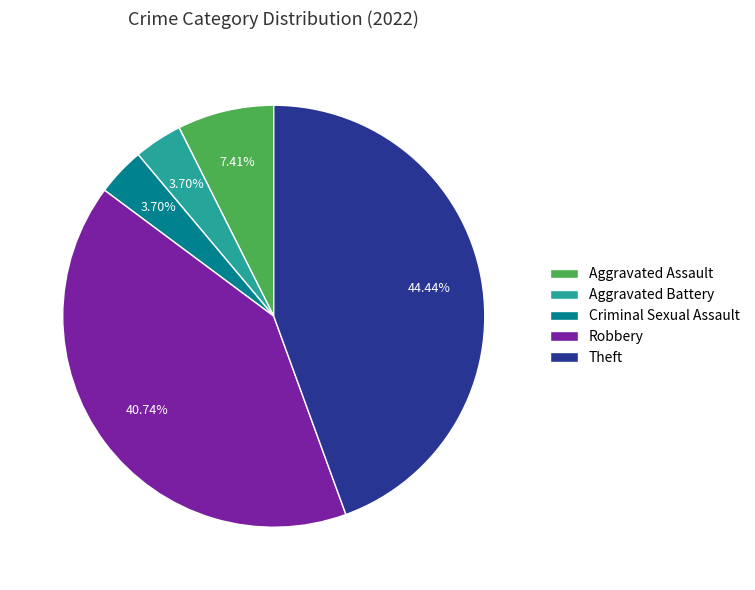

Which category has the biggest portion of the pie?

Theft